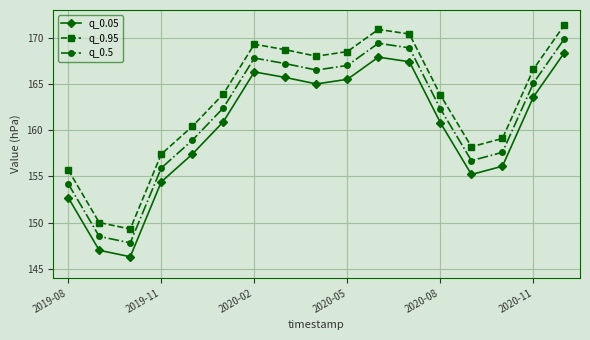

What is the average value of the q_0.95 series?

163.0